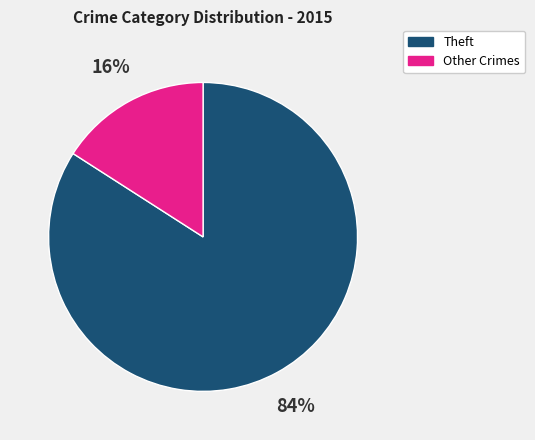

To the nearest percent, what is the difference between the largest and smallest slice percentages?

68%